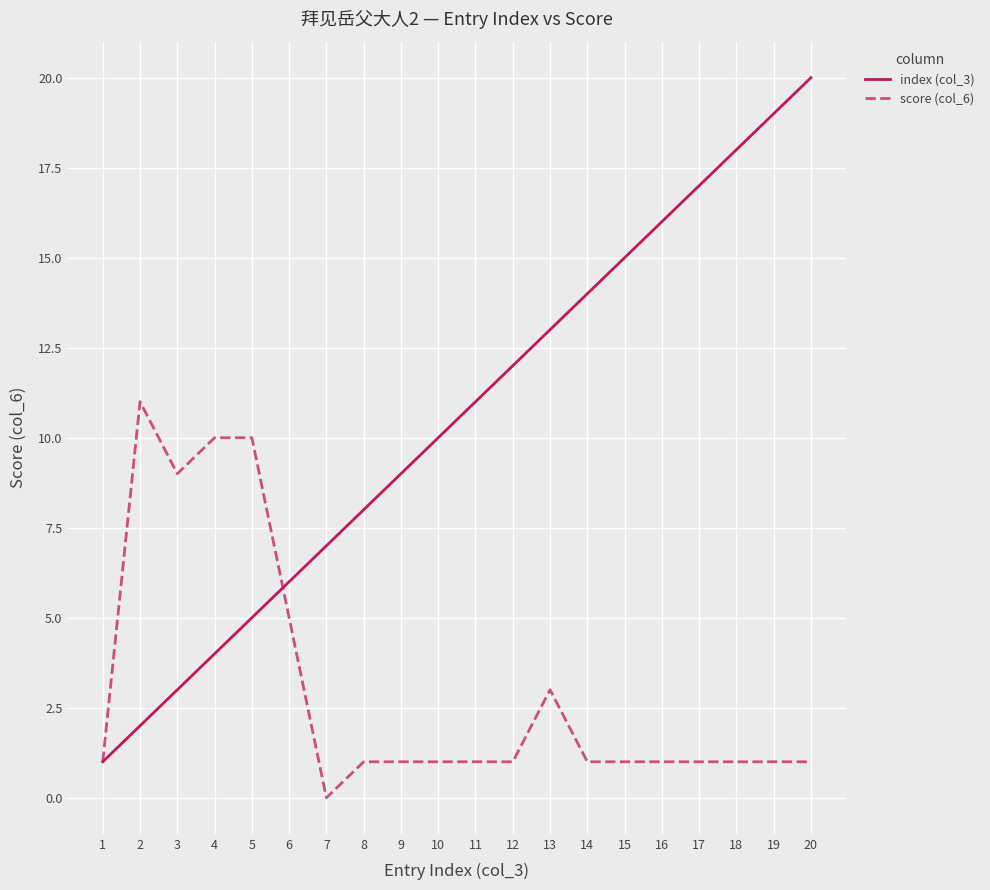

What value does the score (col_6) series have at 6, to the nearest 5?

5